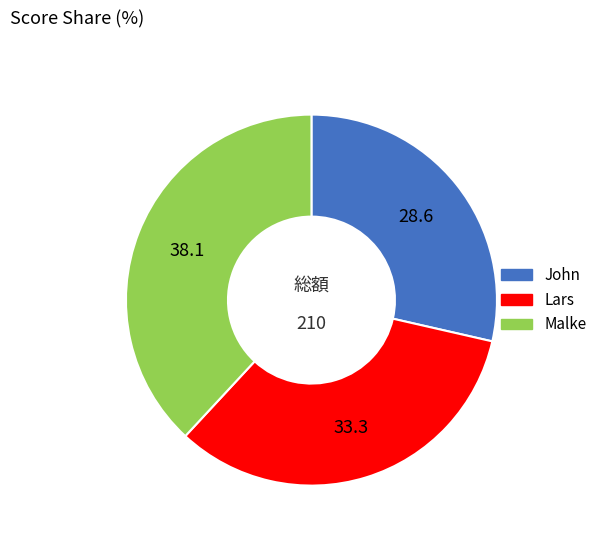

What is the ratio of the value at Lars to the value at John?

1.2